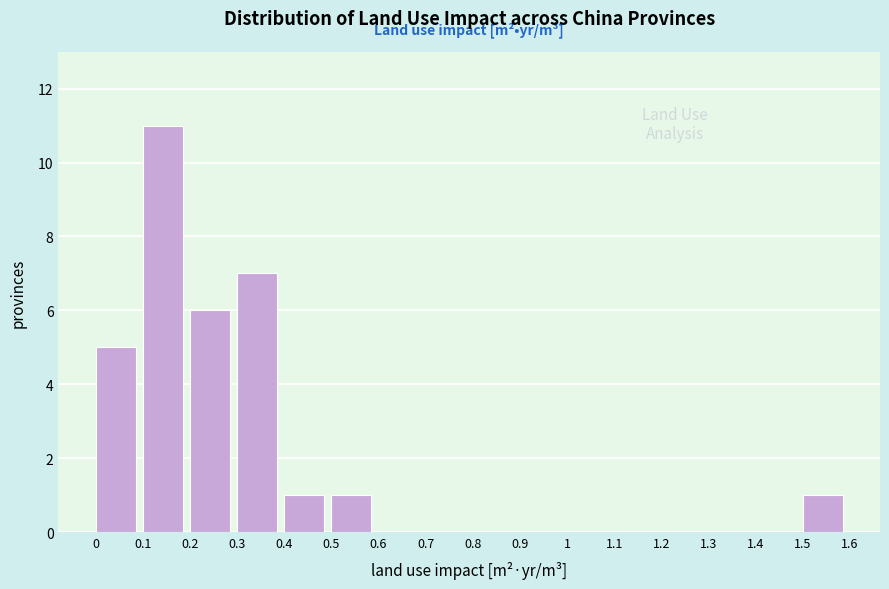

Reading left to right, list every bar in this chart as the range it spans on the x-axis followed by its height. The values are not printed on the chart, so give them approximately, as read against the axis.

0 to 0.1: 5
0.1 to 0.2: 11
0.2 to 0.3: 6
0.3 to 0.4: 7
0.4 to 0.5: 1
0.5 to 0.6: 1
0.6 to 0.7: 0
0.7 to 0.8: 0
0.8 to 0.9: 0
0.9 to 1: 0
1 to 1.1: 0
1.1 to 1.2: 0
1.2 to 1.3: 0
1.3 to 1.4: 0
1.4 to 1.5: 0
1.5 to 1.6: 1